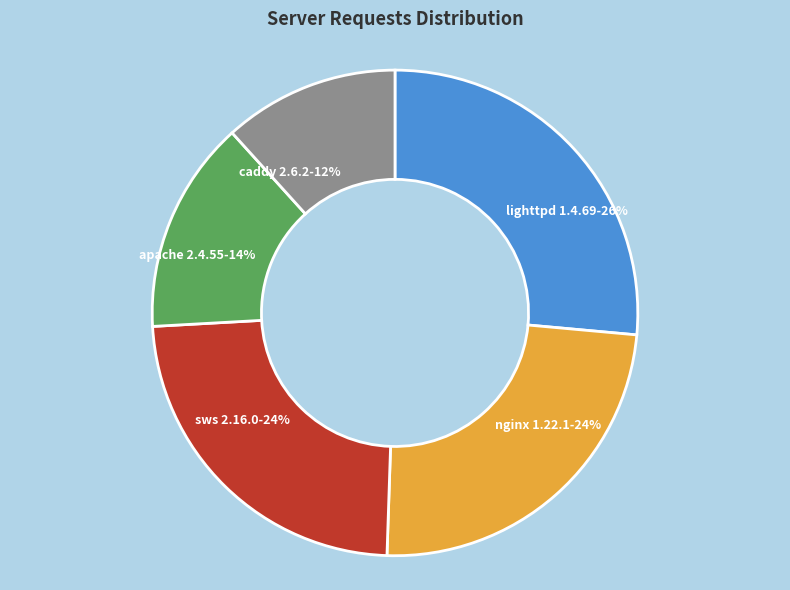

Is there a majority slice in this chart?

No